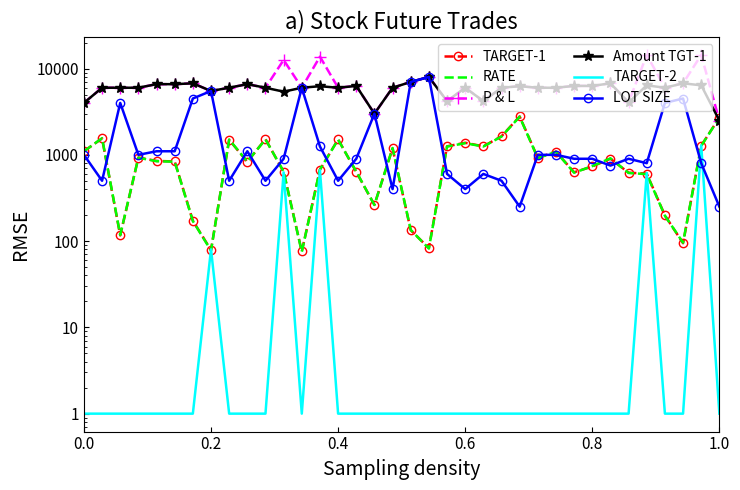

How many times do TARGET-1 and P & L cross each other?

1